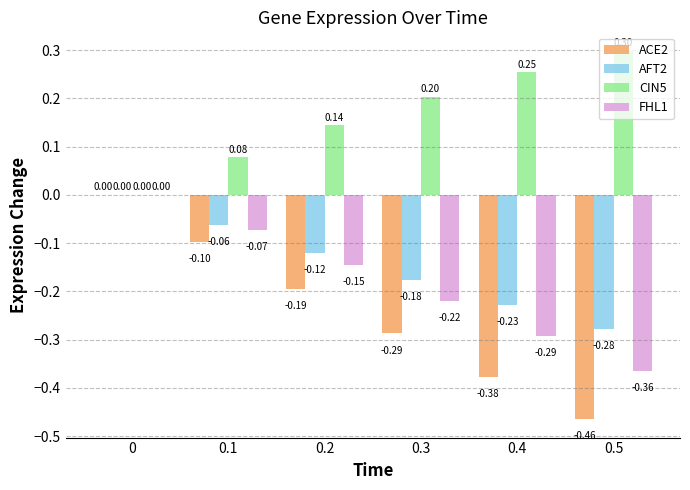

Which series changed the most between 0.3 and 0.5?

ACE2